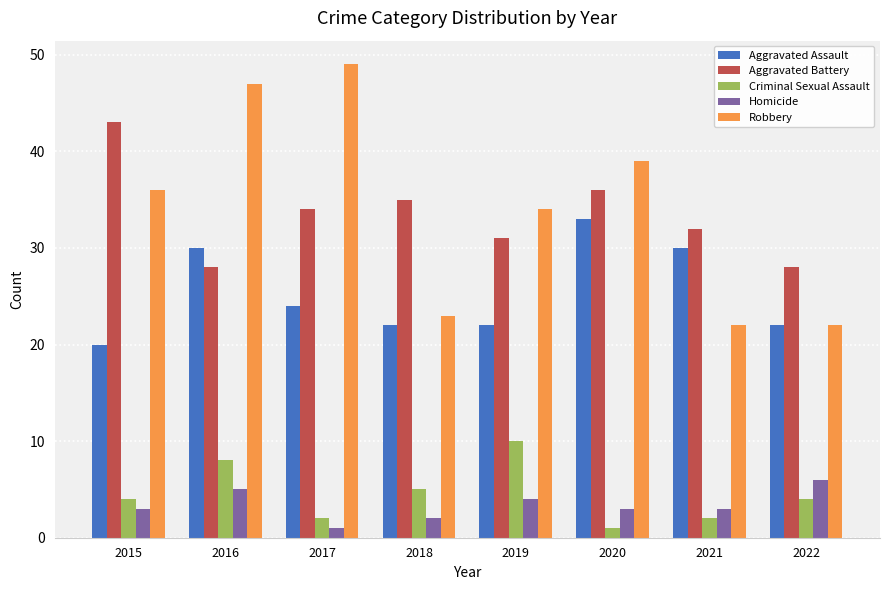

What is the difference between the Criminal Sexual Assault values at 2016 and 2020?

7